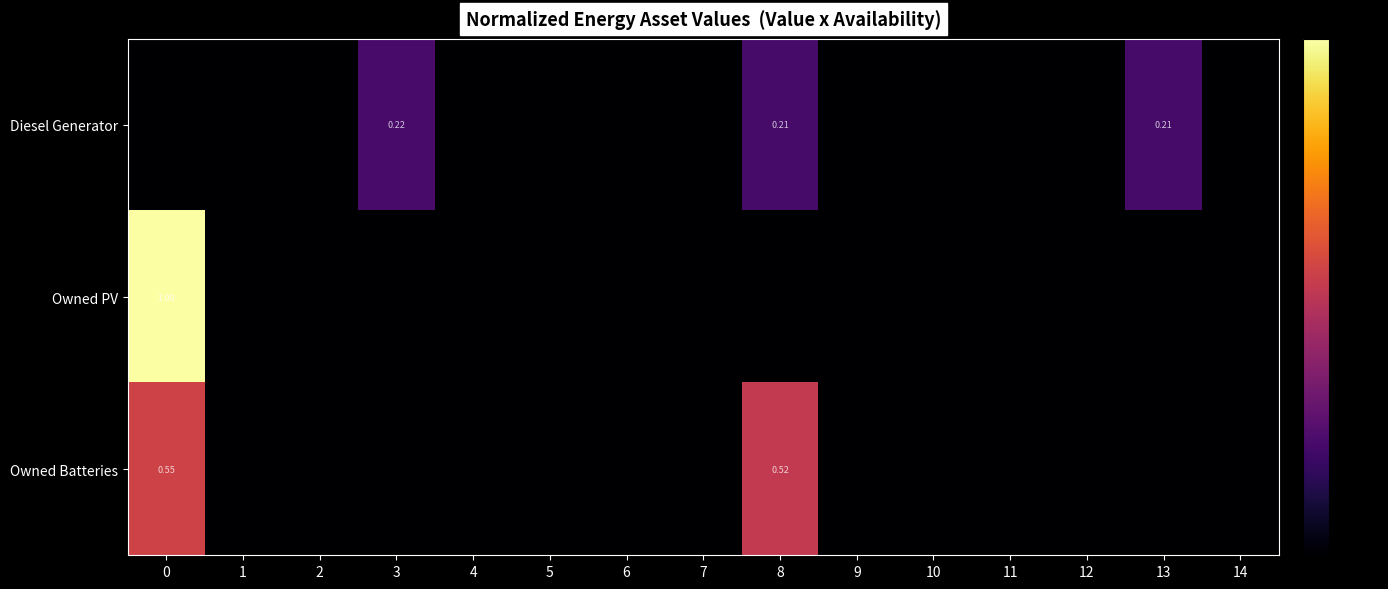

What is the maximum value for Diesel Generator?

0.2